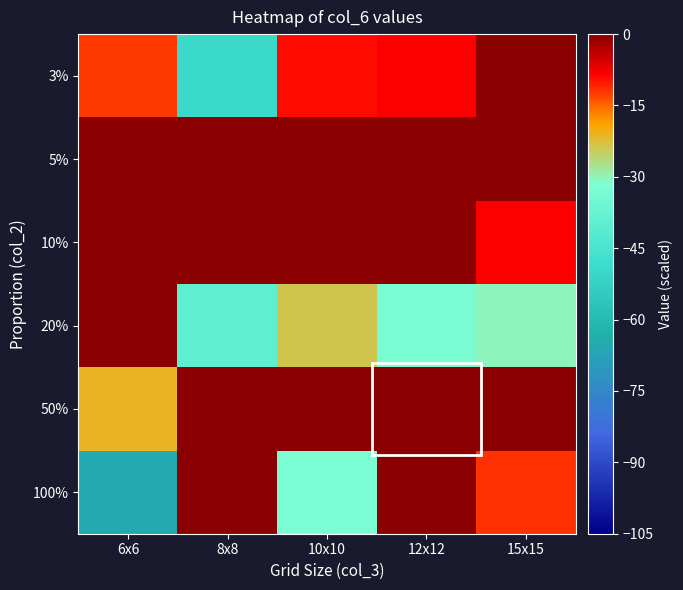

What is the total value across all series at 12x12?

42.4